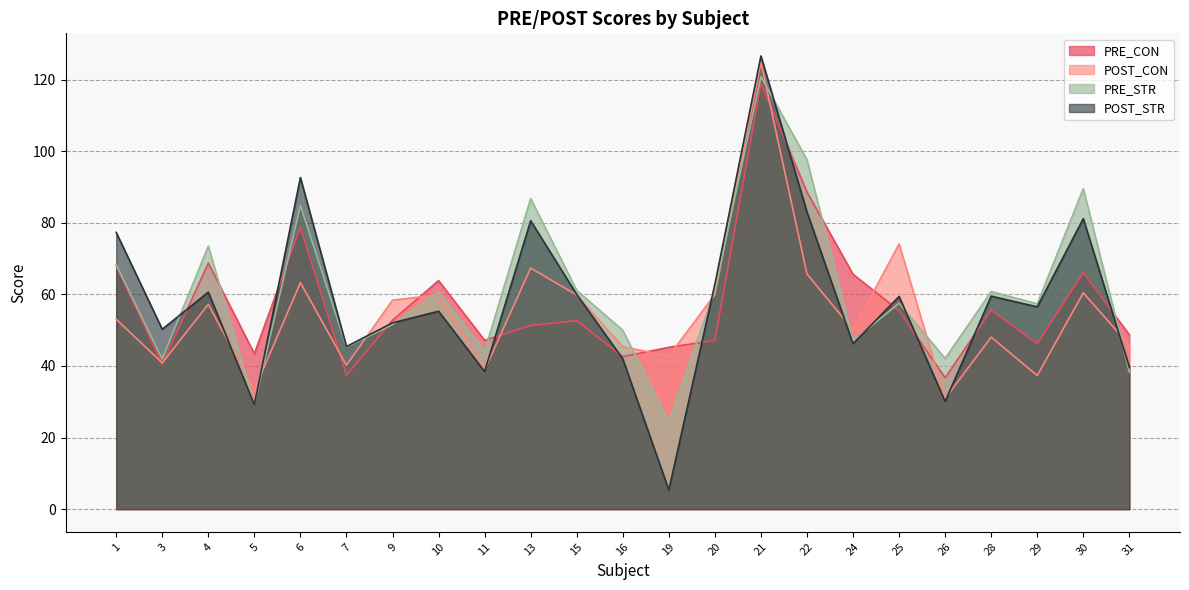

How many intersections are there between PRE_CON and POST_CON?

10